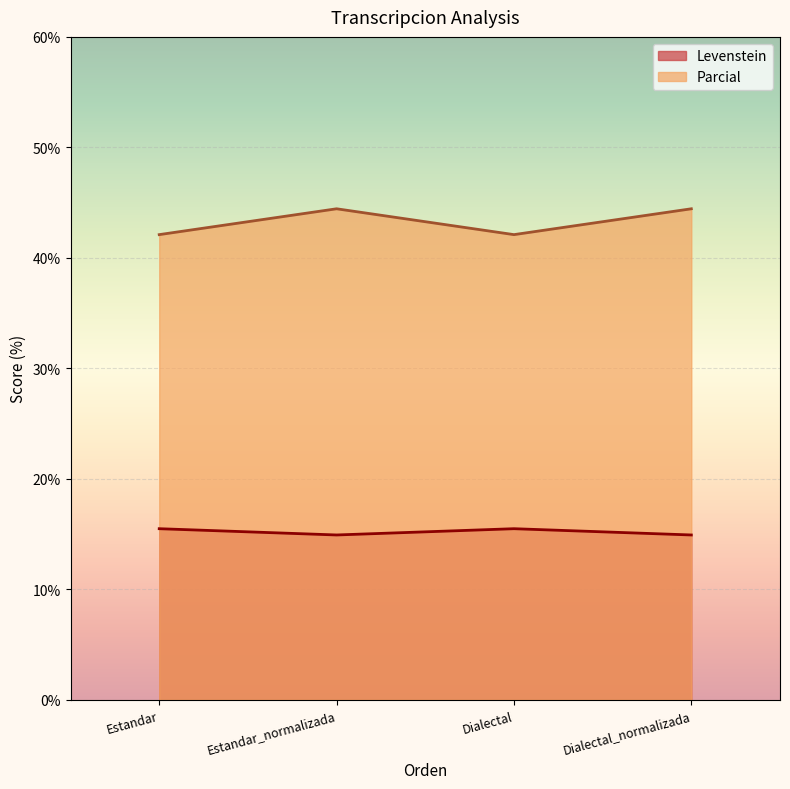

Which series has the widest spread of values?

Parcial